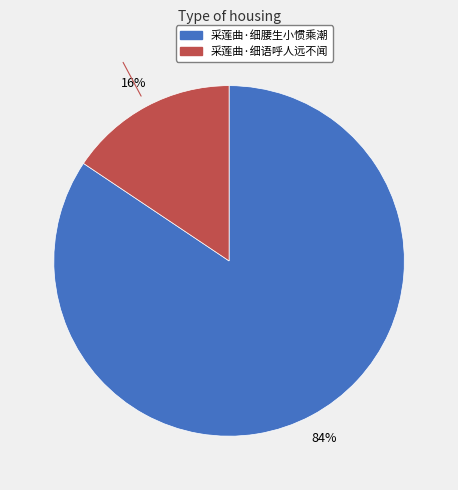

To the nearest percent, what is the average slice percentage?

50%